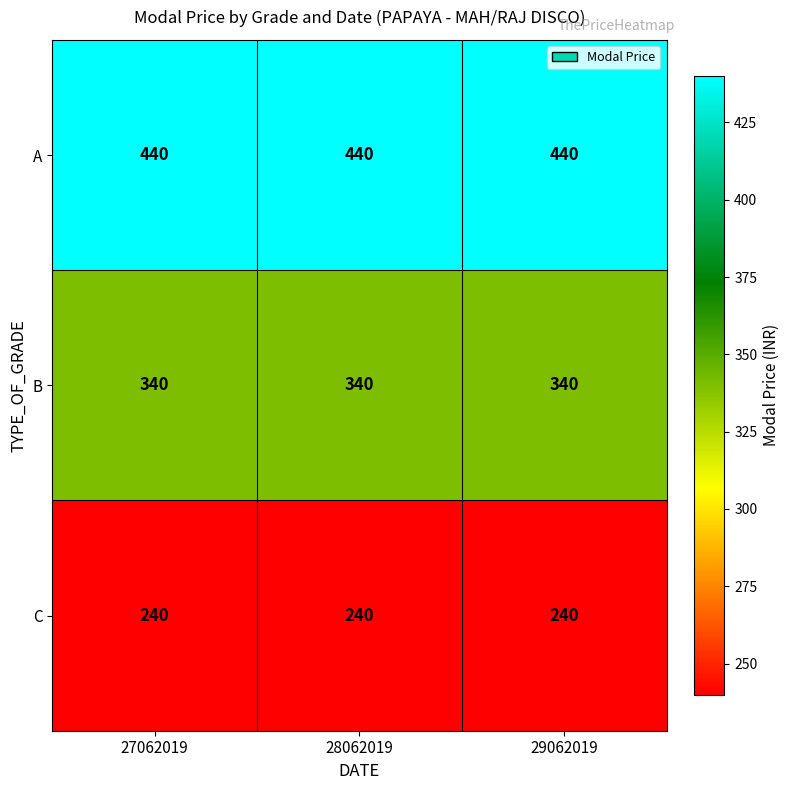

How many data points does each series have?

3